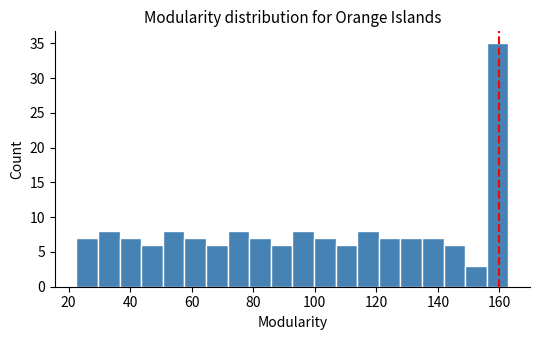

Read against the x-axis, roughly where is the centre of the tallest bar?

160